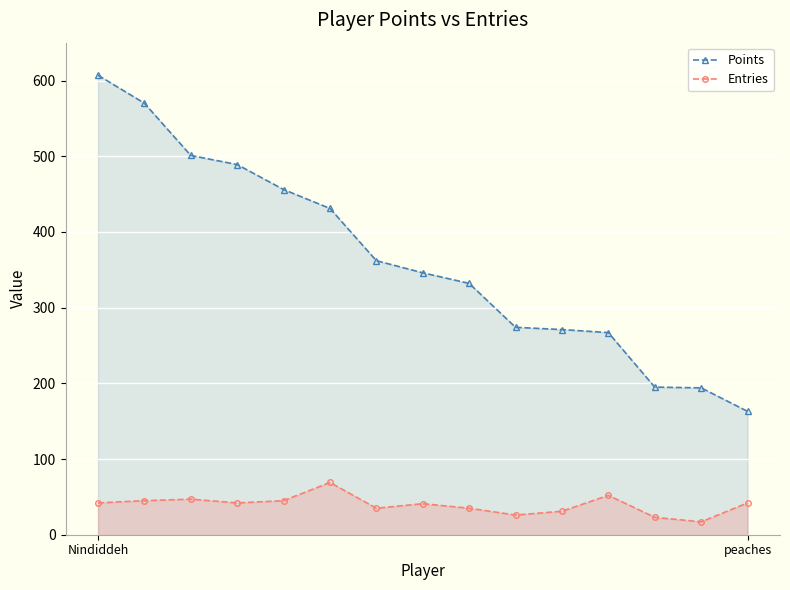

Which series has the widest spread of values?

Points